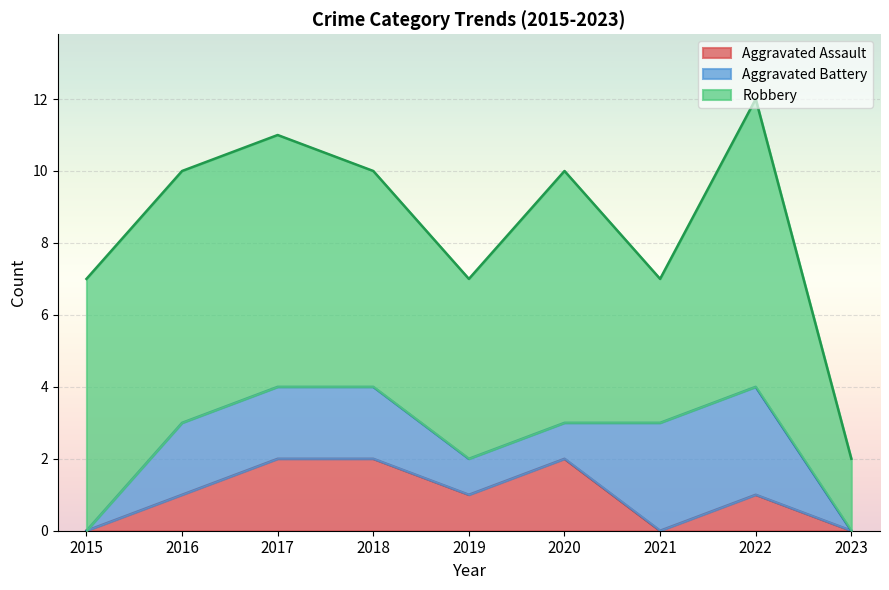

List the labels in order of Robbery value, smallest first.

2023, 2021, 2019, 2018, 2015, 2016, 2017, 2020, 2022